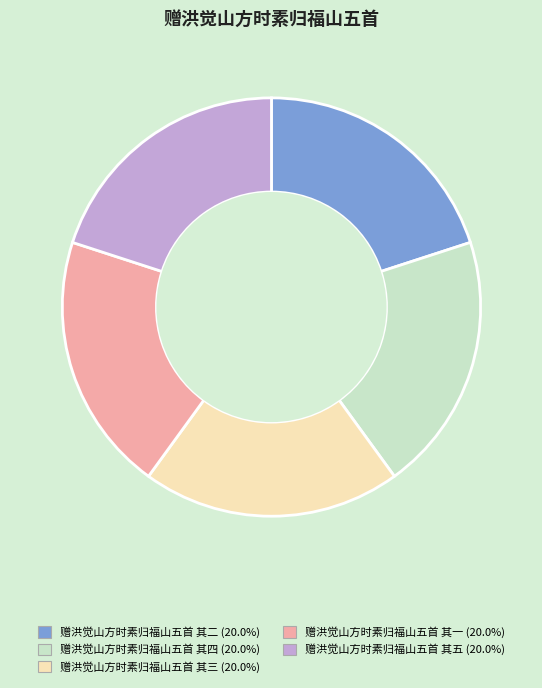

Is there any slice that represents more than half of the pie?

No